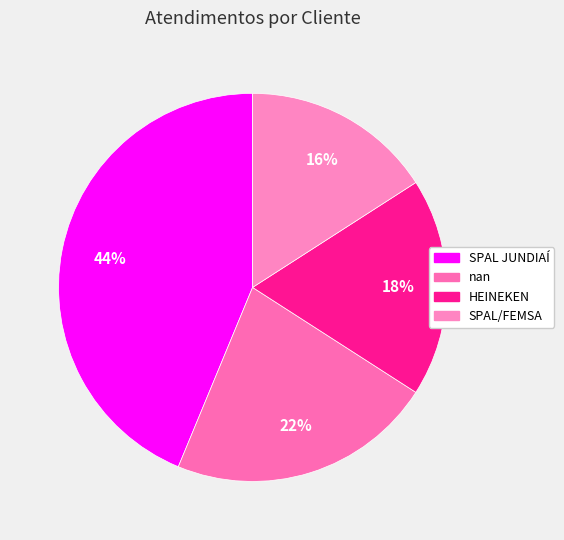

Is there a majority slice in this chart?

No